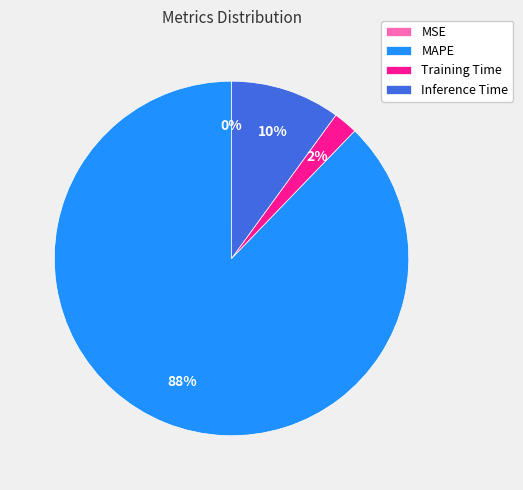

To the nearest percent, what is the combined percentage of Training Time and MAPE?

90%